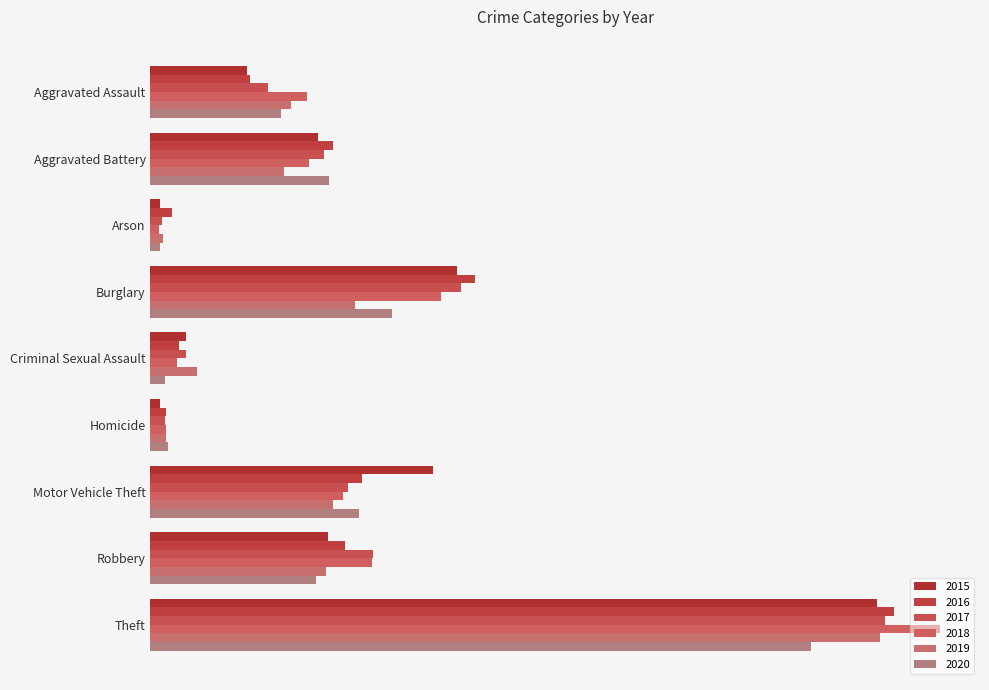

What is the greatest value displayed?

557